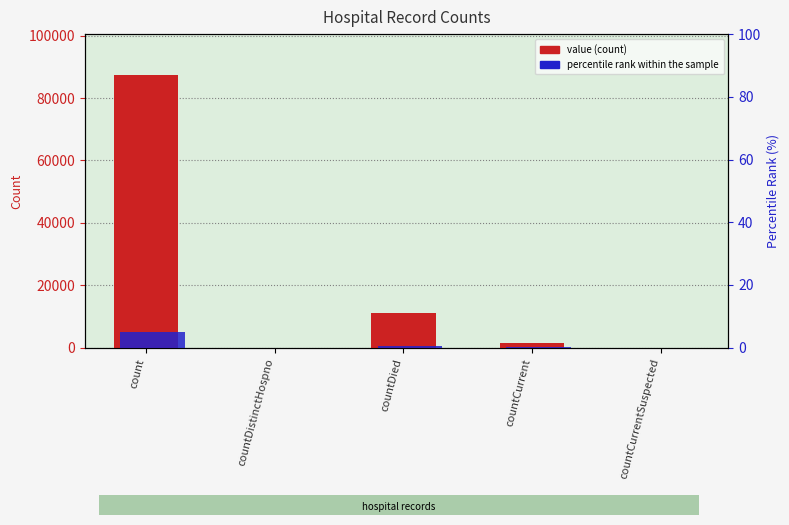

At countCurrentSuspected, list the series in order from smallest to largest.

value, percentile rank within the sample